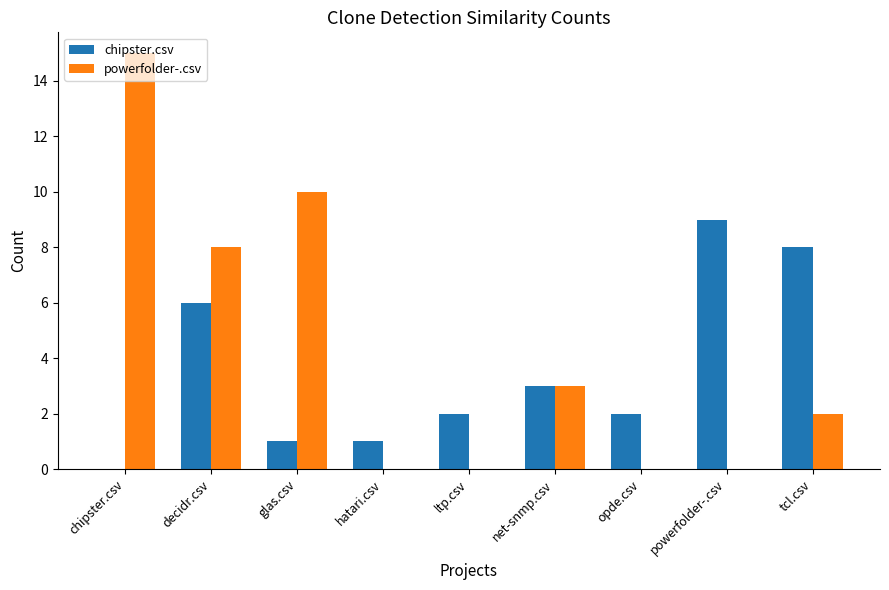

What is the total value across all series at glas.csv?

11